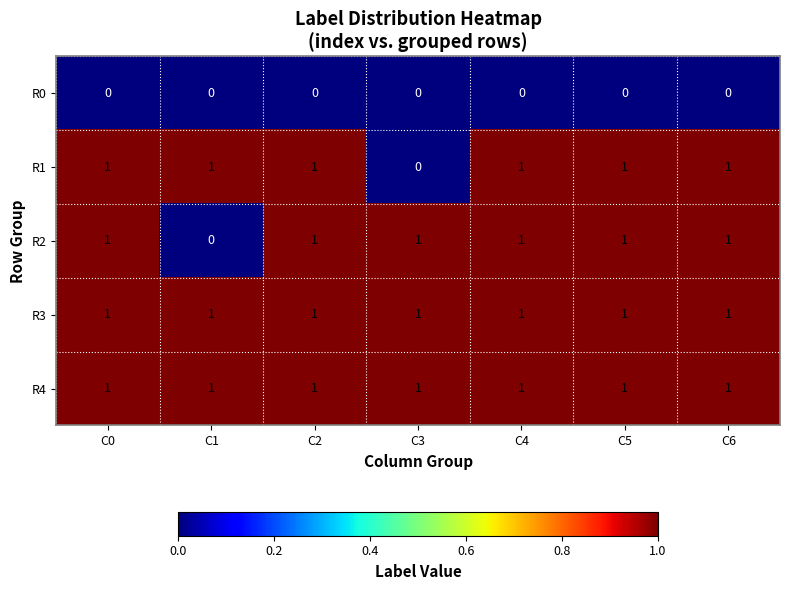

Where is R1 nearest to the value 0?

C3